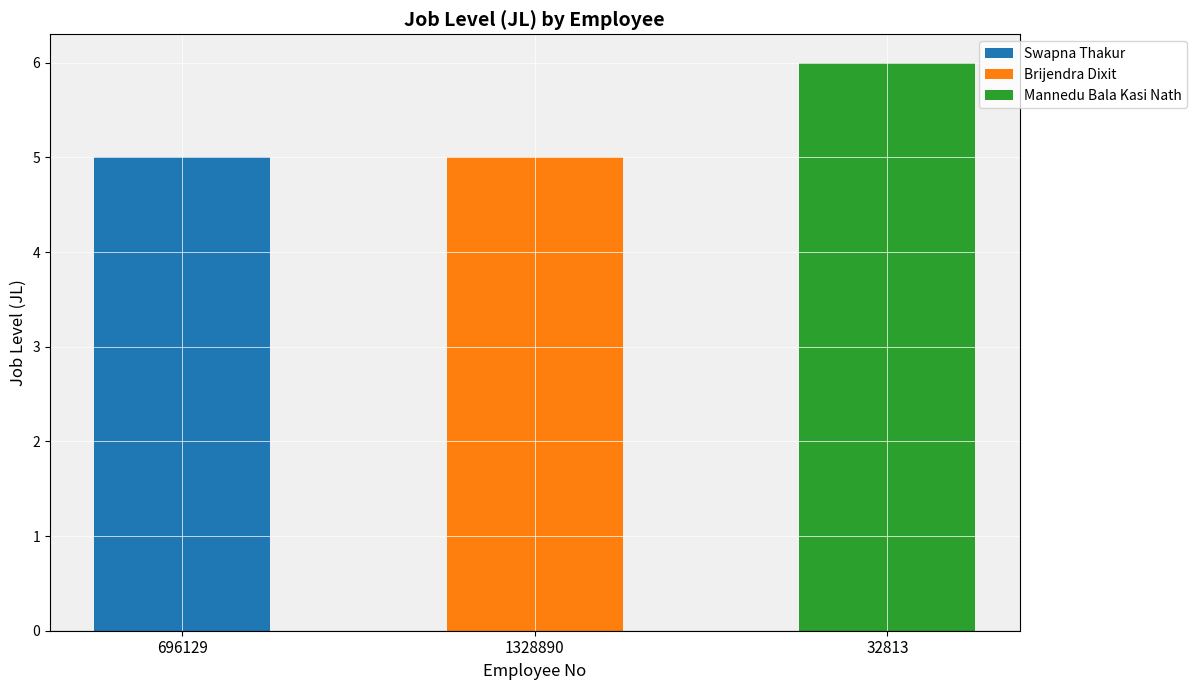

Does the chart contain stacked bars?

Yes